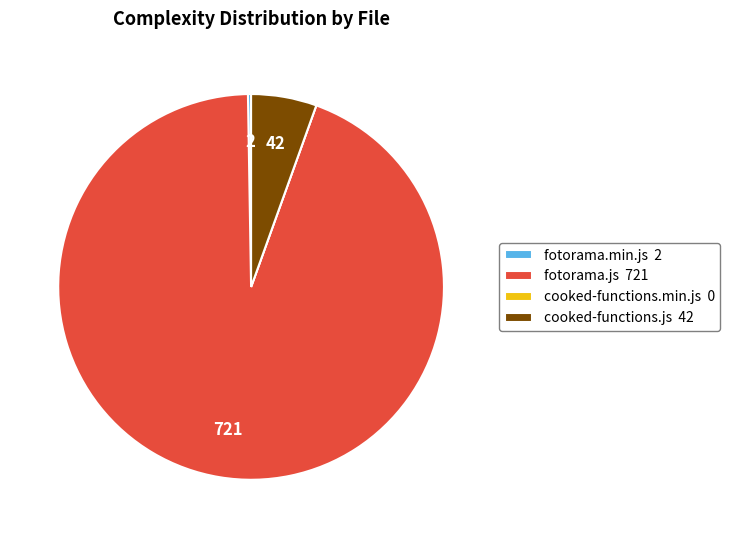

Does fotorama.js 721 account for over 50% of the chart?

Yes